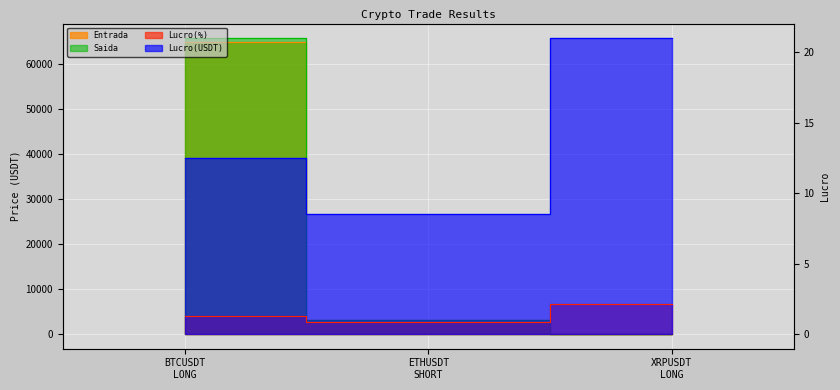

How many lines are shown in the chart?

4